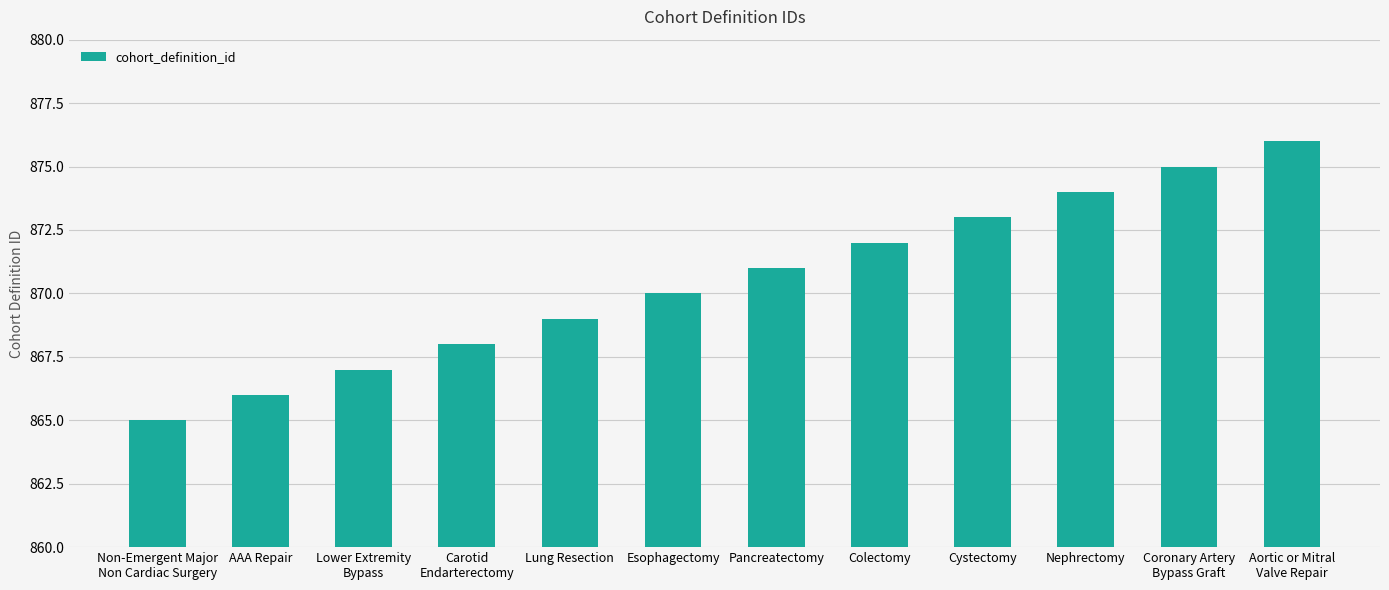

What is the change in value from Lower Extremity
Bypass to Aortic or Mitral
Valve Repair?

+9